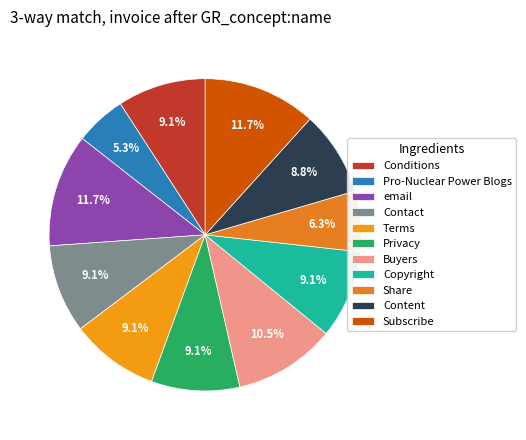

What portion of the pie excludes Buyers?

89.5%